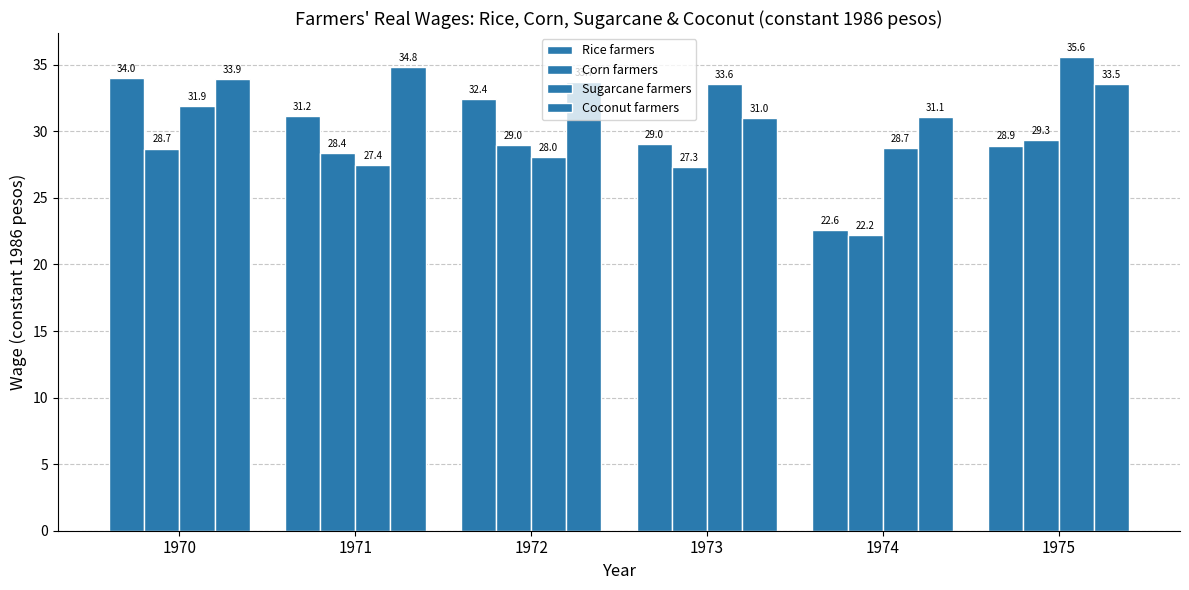

What is the total value across all series at 1975?

127.4